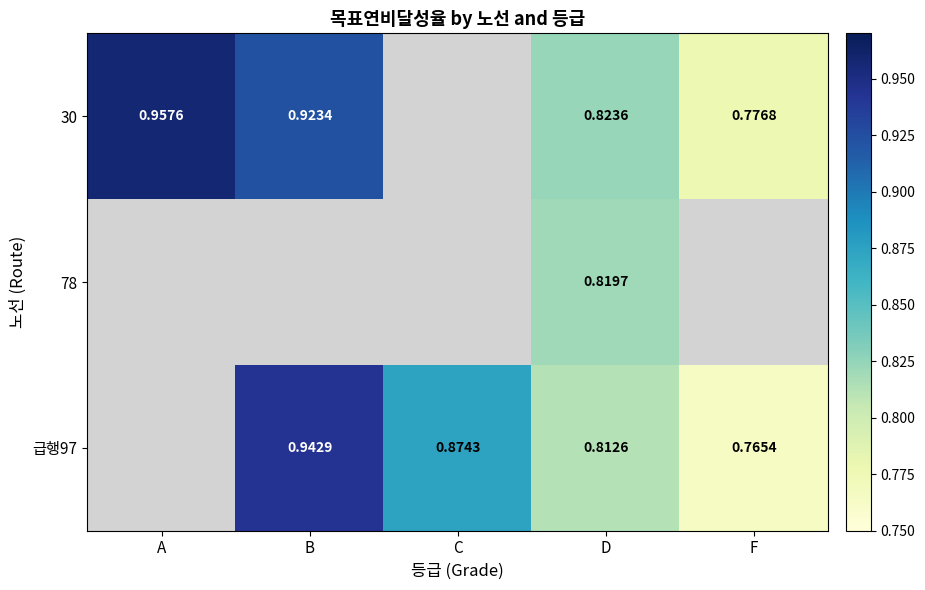

Which category has the lowest value across all series?

F